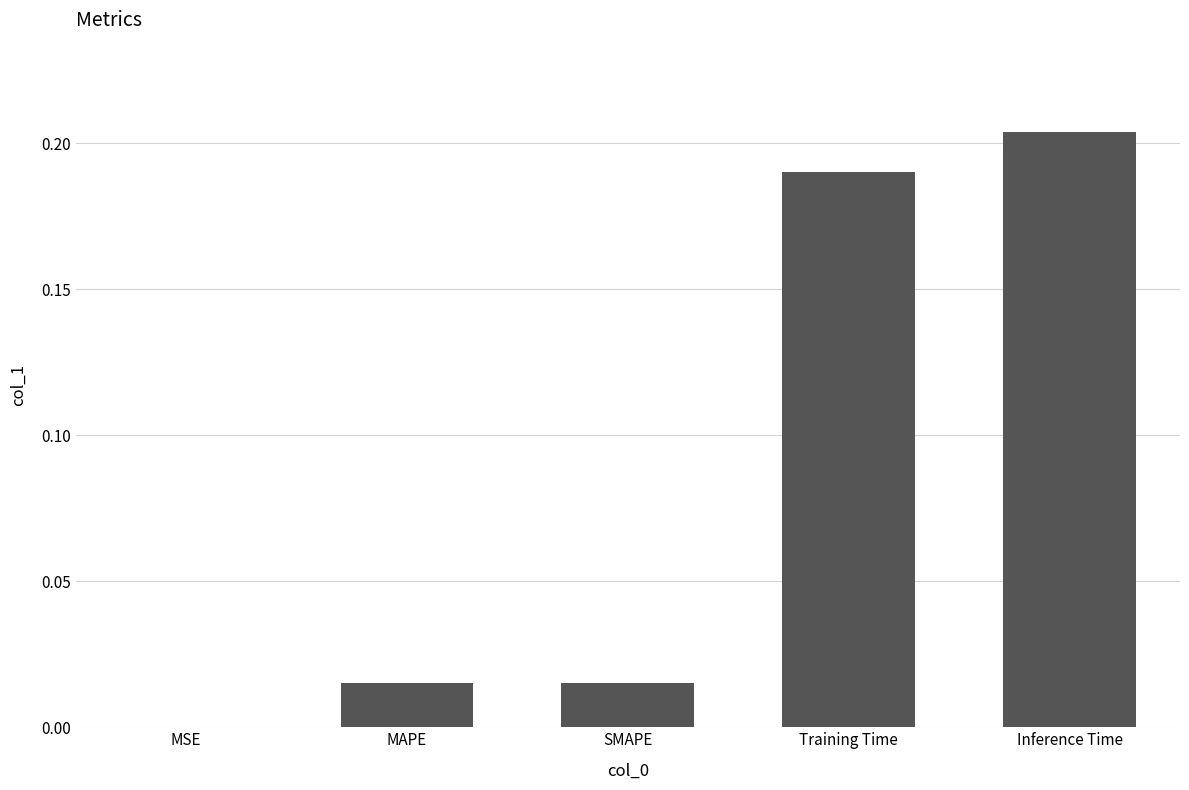

Are the bars horizontal?

No